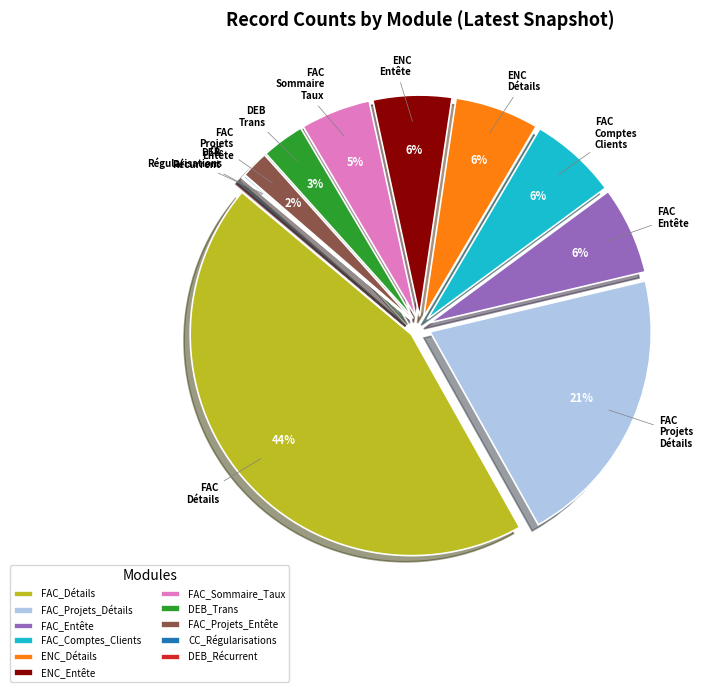

Between FAC_Sommaire_Taux and FAC_Entête, which is larger?

FAC_Entête